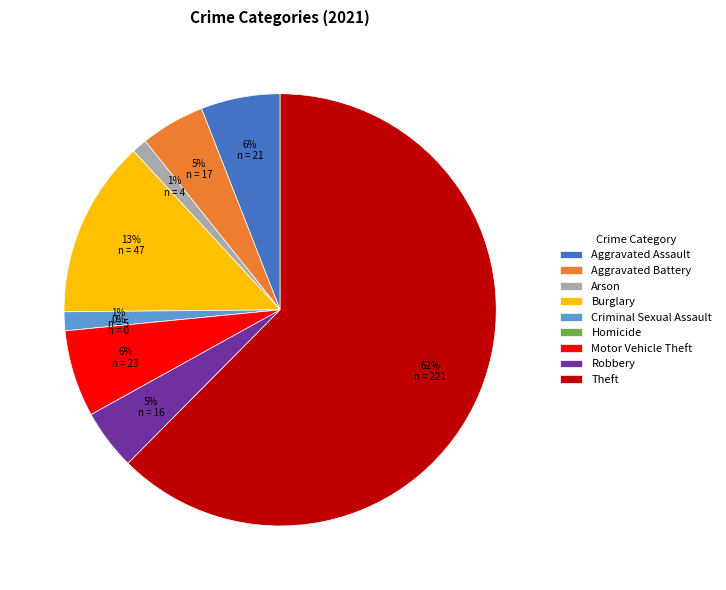

Which slice is the smallest?

Homicide